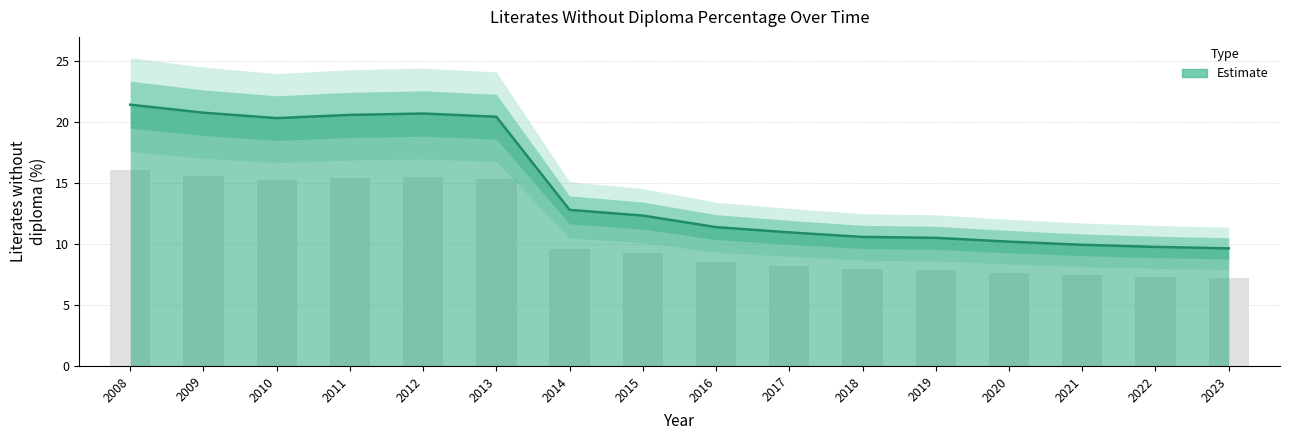

At which category does the chart reach its minimum across all series?

2023